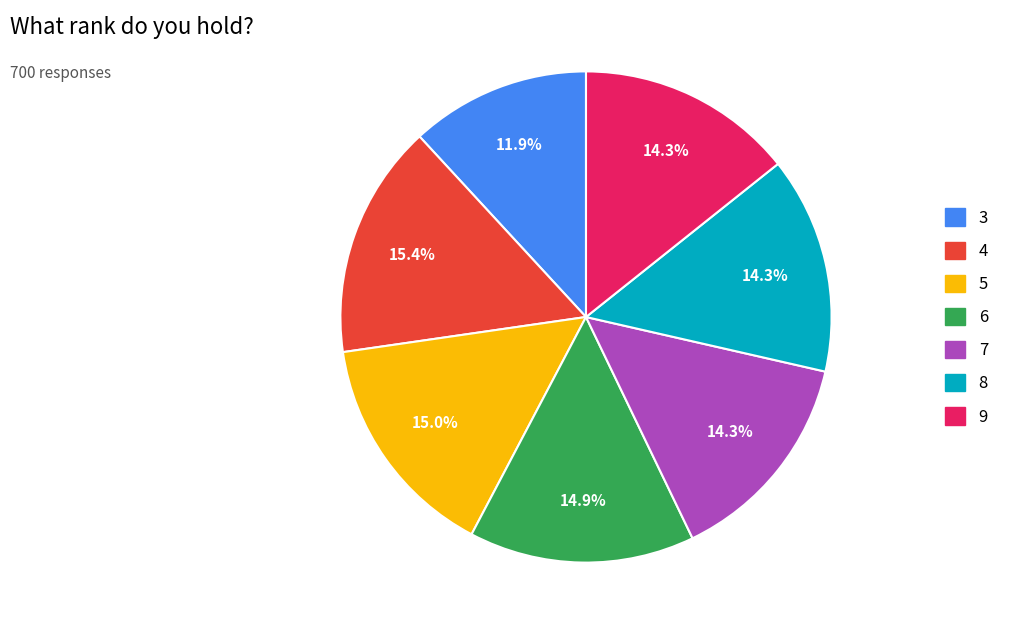

How many slices are in this pie chart?

7